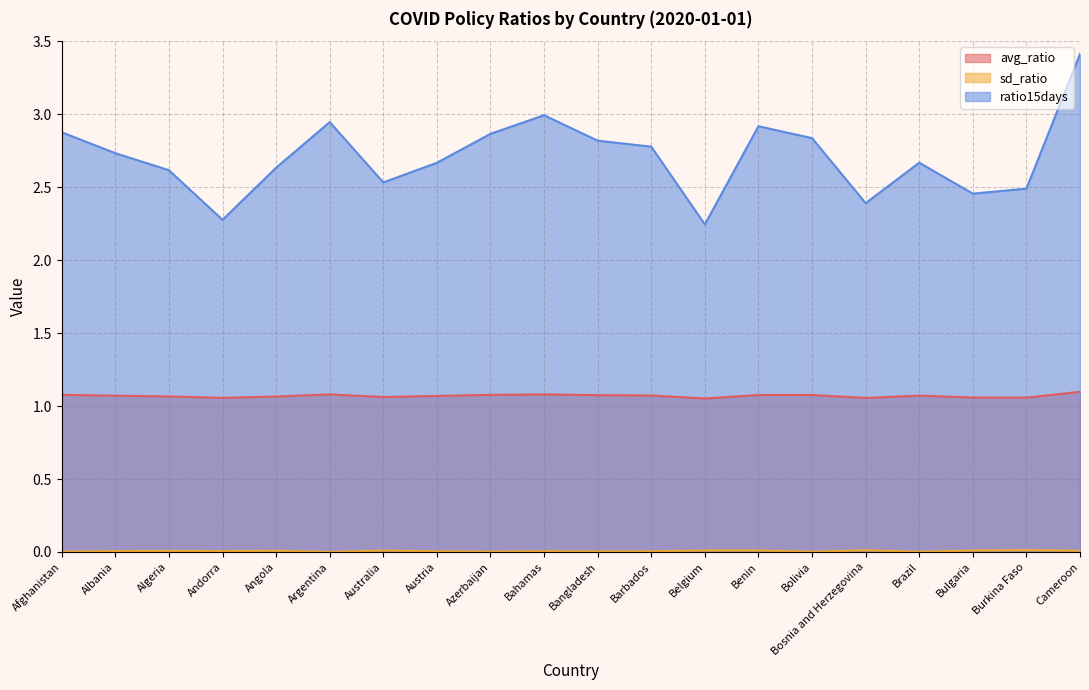

The sd_ratio series shows 0.0 at Burkina Faso. True or false?

True